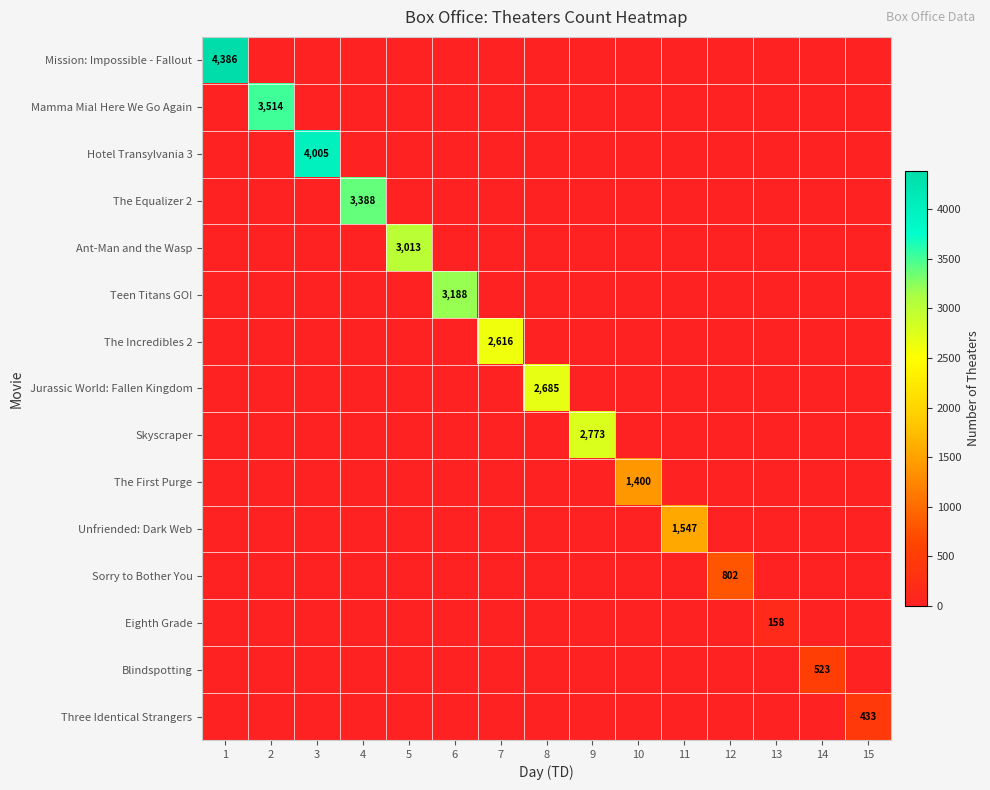

Is it true that Ant-Man and the Wasp equals 3013 at 5?

True